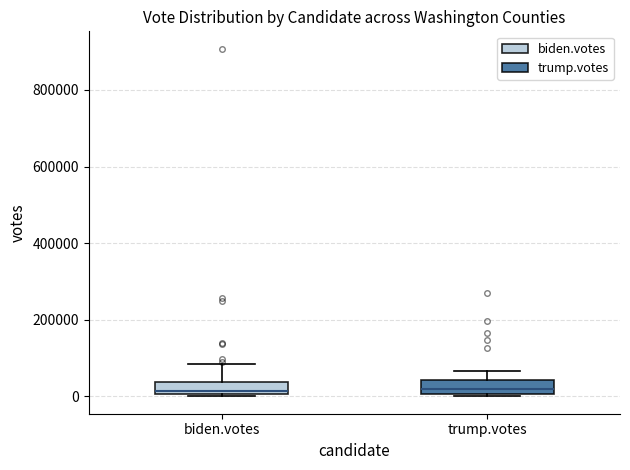

Reading left to right, read every box against the y-axis: the position of its median line, the range the box covers, and the ends of its whiskers. The values are not printed on the chart, so give them approximately, as read against the axis.

biden.votes: median 20000, box 0 to 40000, whiskers 0 (just below the box's lower edge) to 80000
trump.votes: median 20000, box 0 to 40000, whiskers 0 to 60000